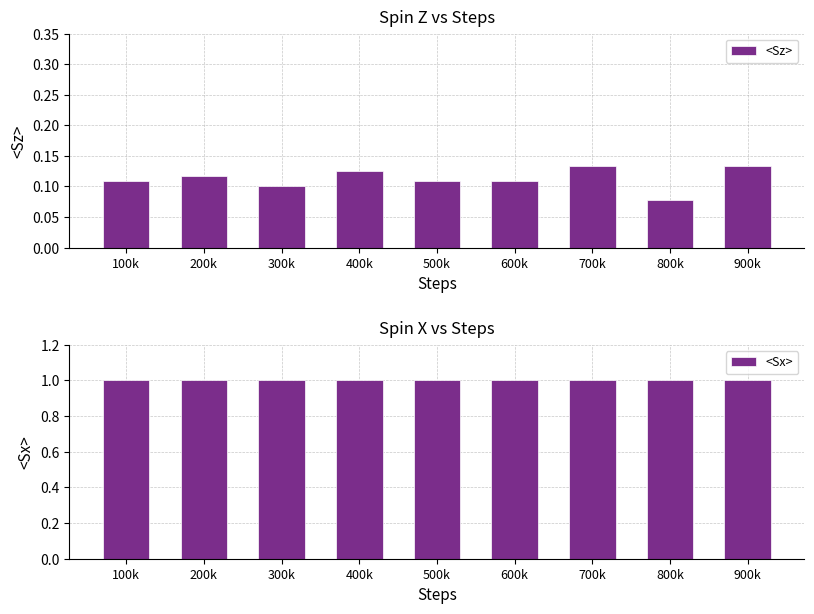

What position from the left is 900k?

9